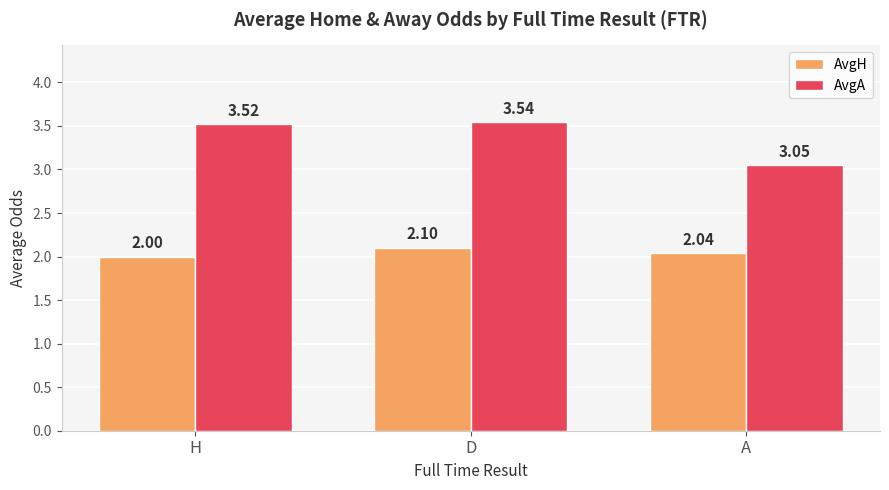

Which series has the largest range (max minus min)?

AvgA